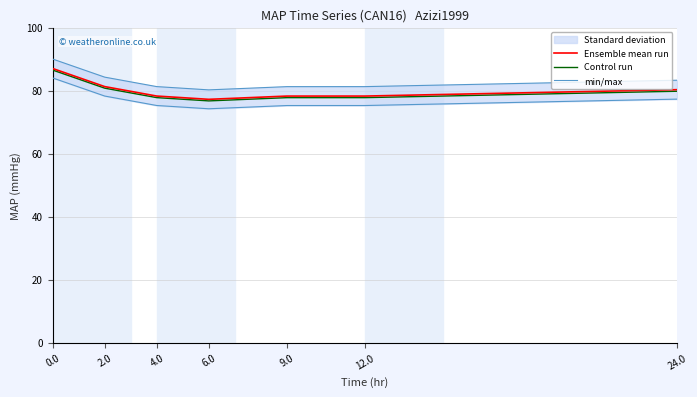

What is the difference between the maximum and minimum values in the min/max series?

9.8